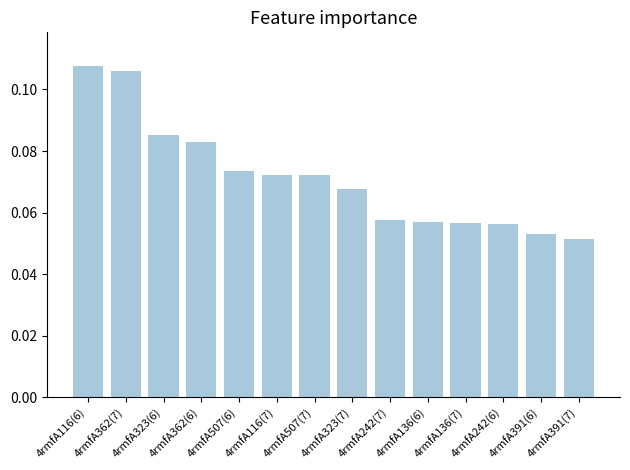

At which category does the chart reach its minimum across all series?

4rmfA391(7)